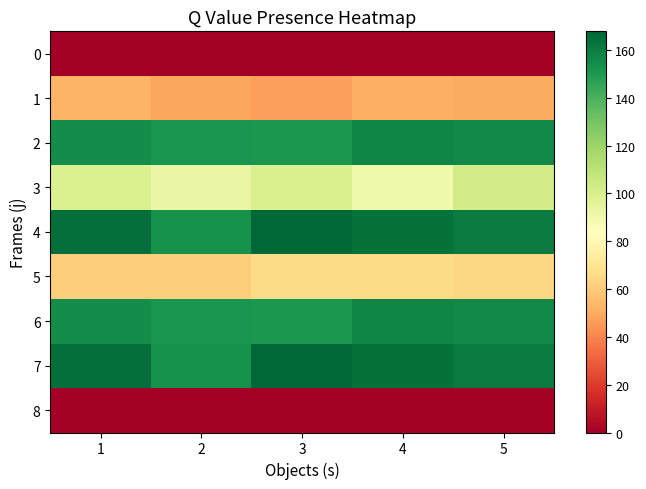

How many categories are shown in the chart?

5